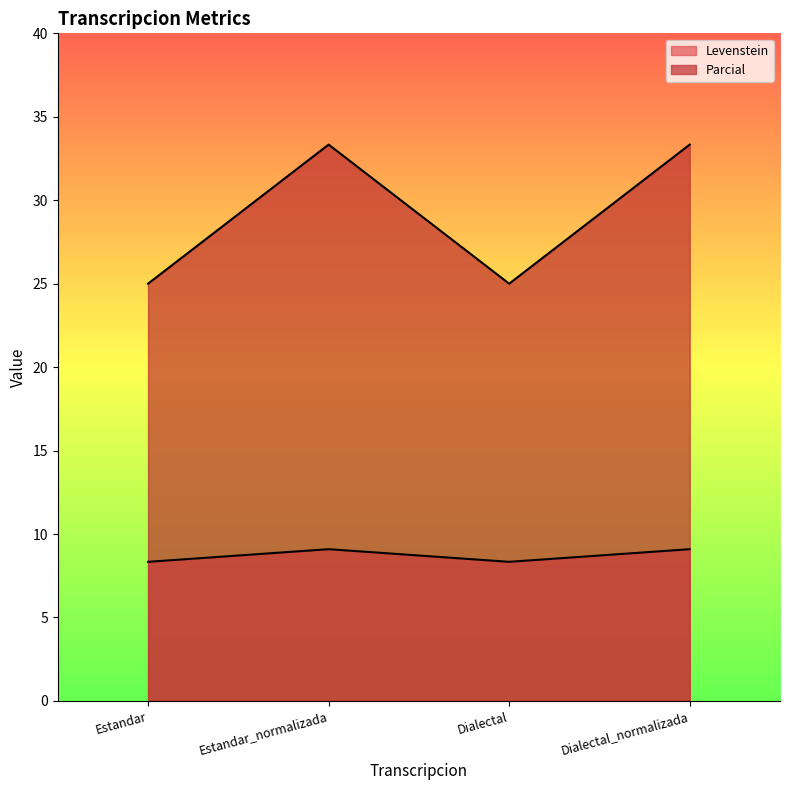

Read the Parcial value at Estandar_normalizada.

9.1